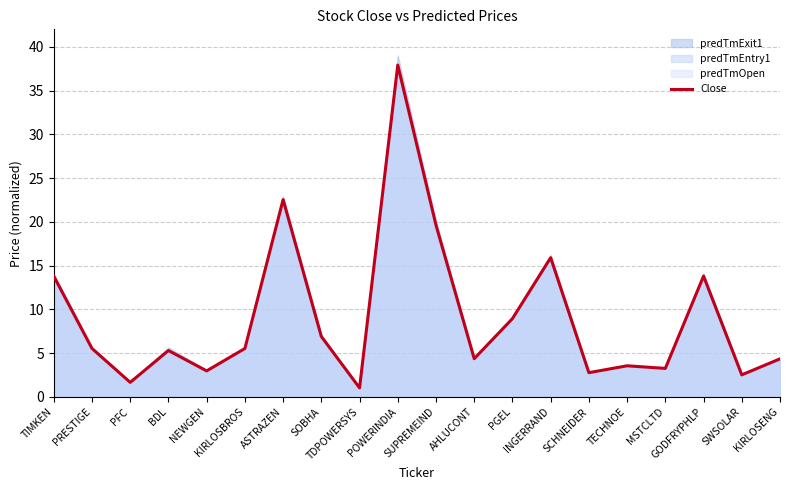

What position from the right is POWERINDIA?

11